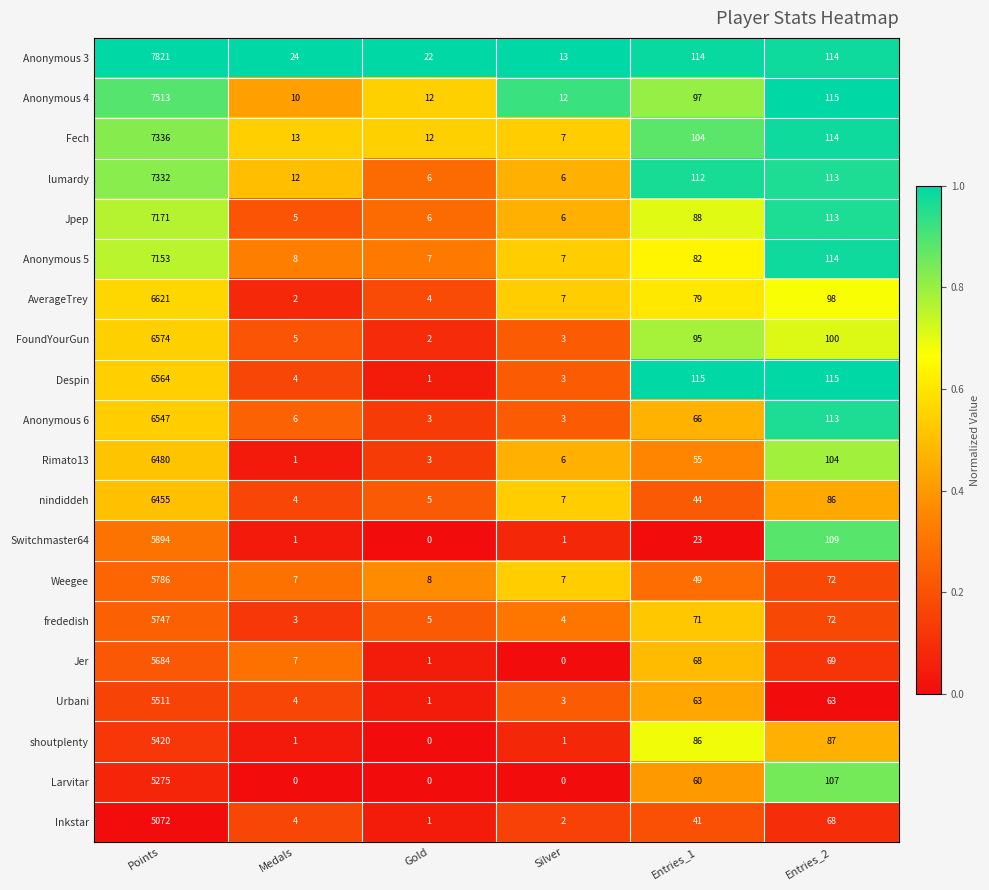

What is the difference between the maximum and second lowest values in the Rimato13 series?

6477